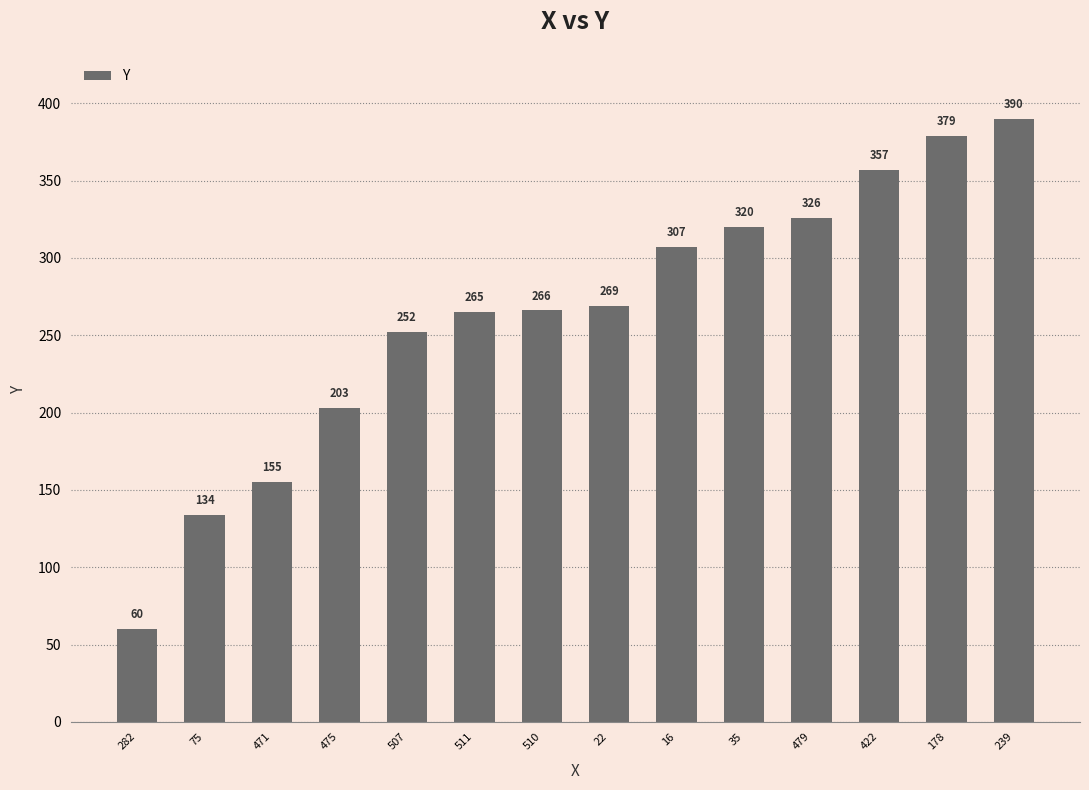

What is the difference between the second highest and second lowest values?

245